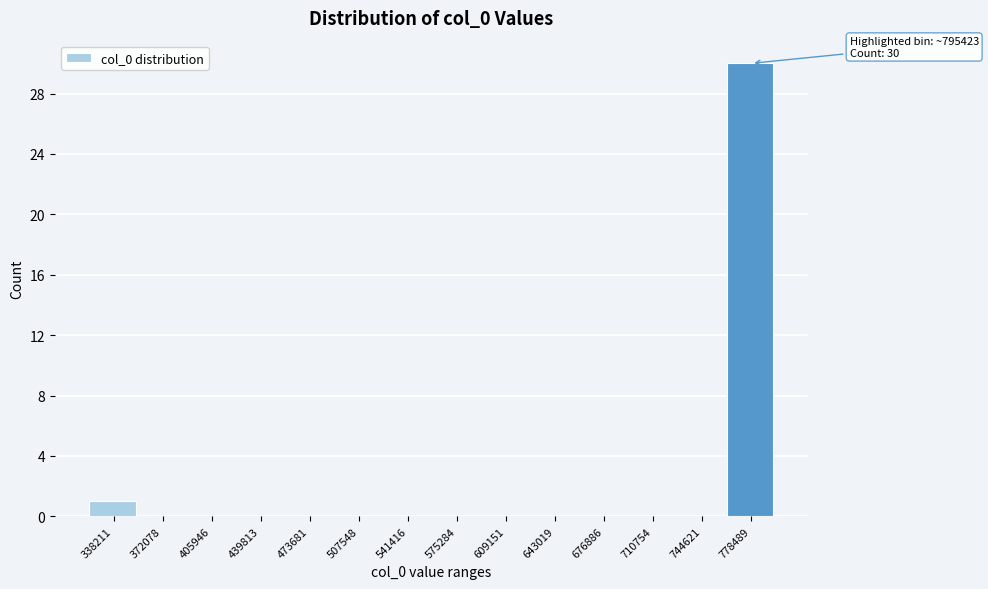

Reading left to right, what are all the values shown in this chart?

338211=1	372078=0	405946=0	439813=0	473681=0	507548=0	541416=0	575284=0	609151=0	643019=0	676886=0	710754=0	744621=0	778489=30